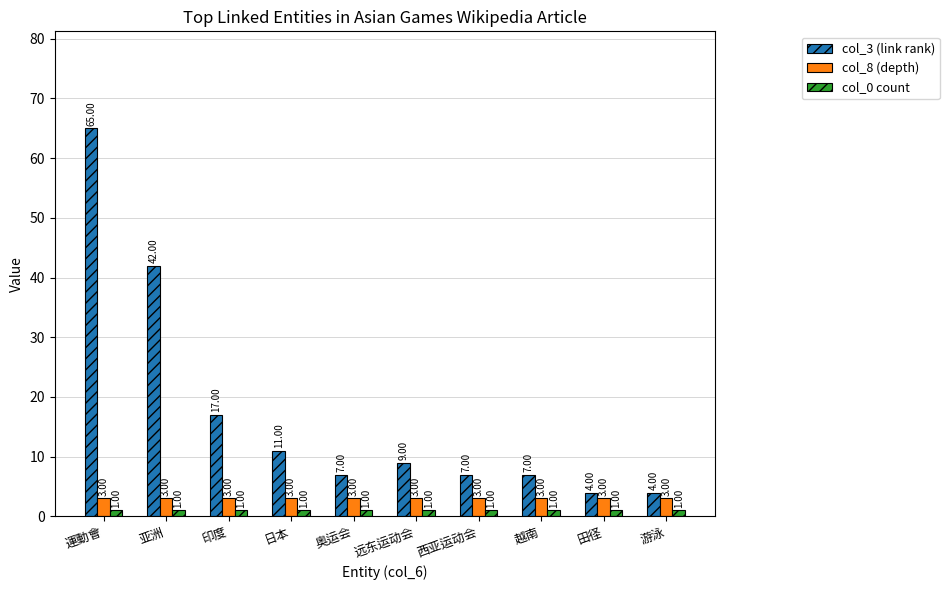

What is the label of the 1st bar from the left?

運動會